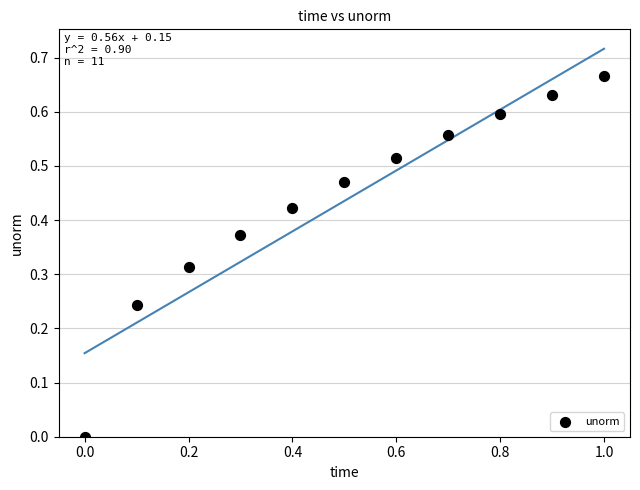

What is the range of X values (max minus min)?

1.0